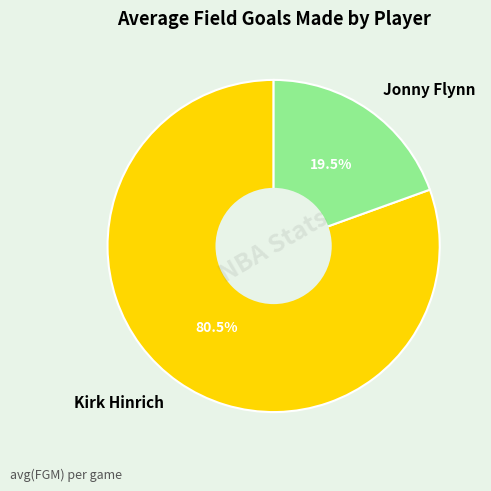

To the nearest percent, what is the difference between the largest and smallest slice percentages?

61%